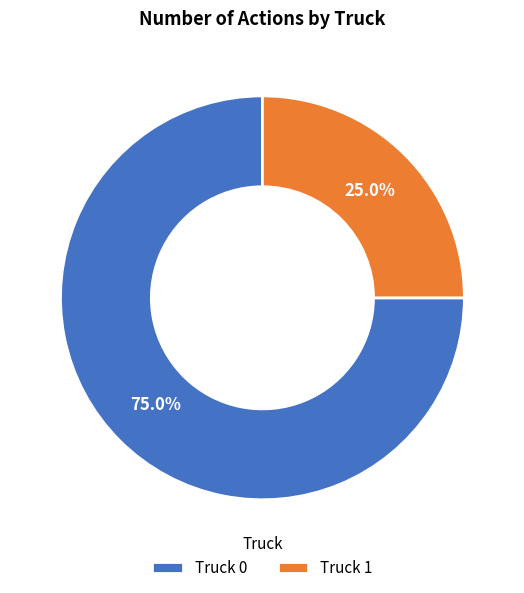

What percentage is NOT represented by Truck 1?

75.0%